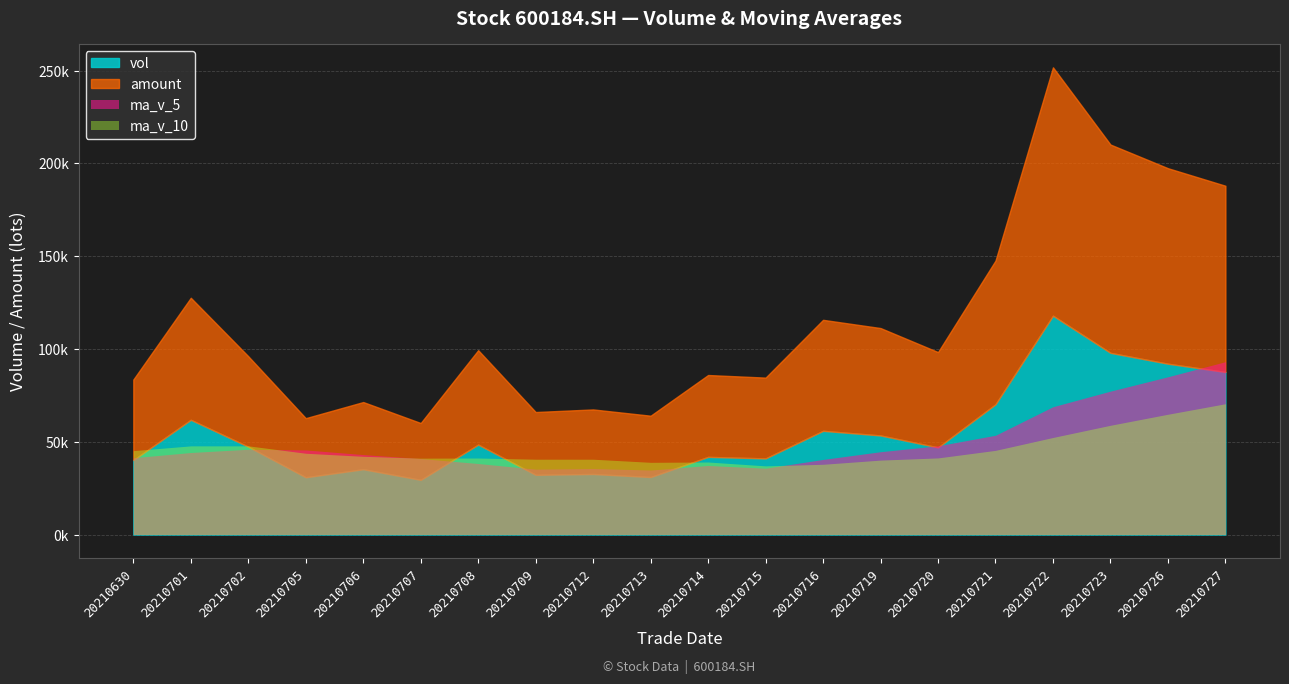

True or false: vol and amount cross at least once.

False